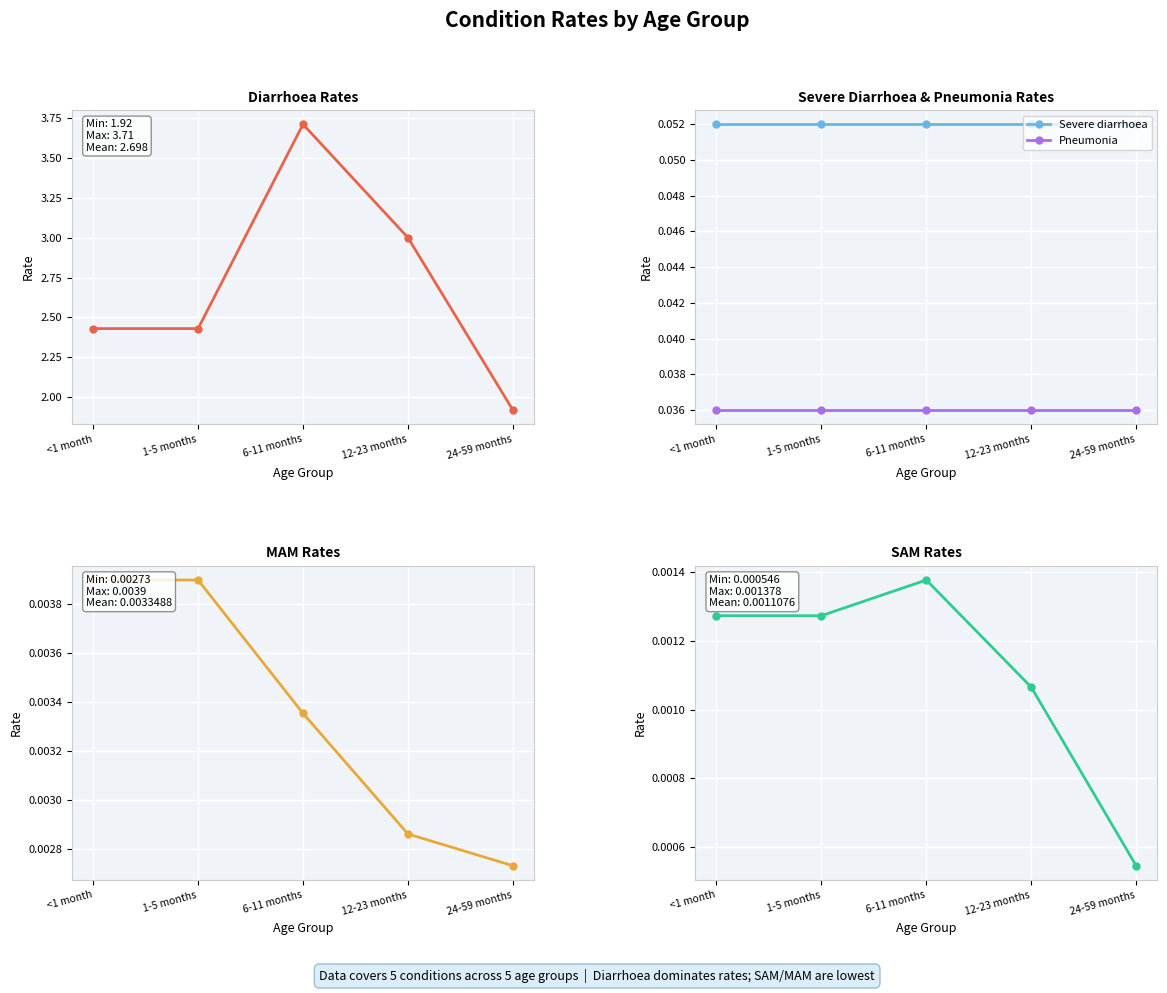

At 12-23 months, list the series in order from largest to smallest.

Diarrhoea, Severe diarrhoea, Pneumonia, MAM, SAM